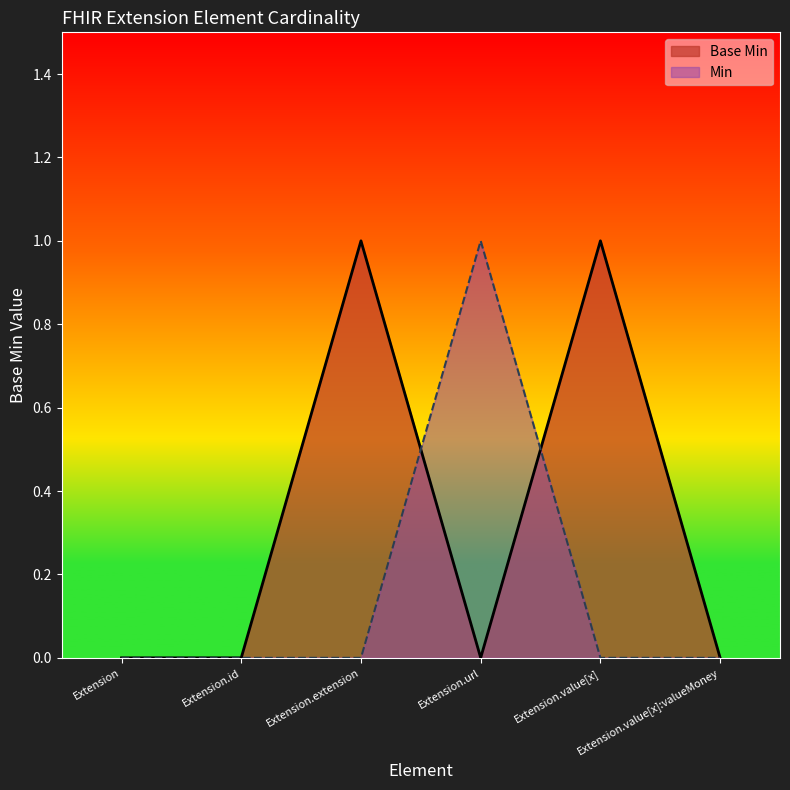

Which label corresponds to the largest value in the chart?

Extension.extension